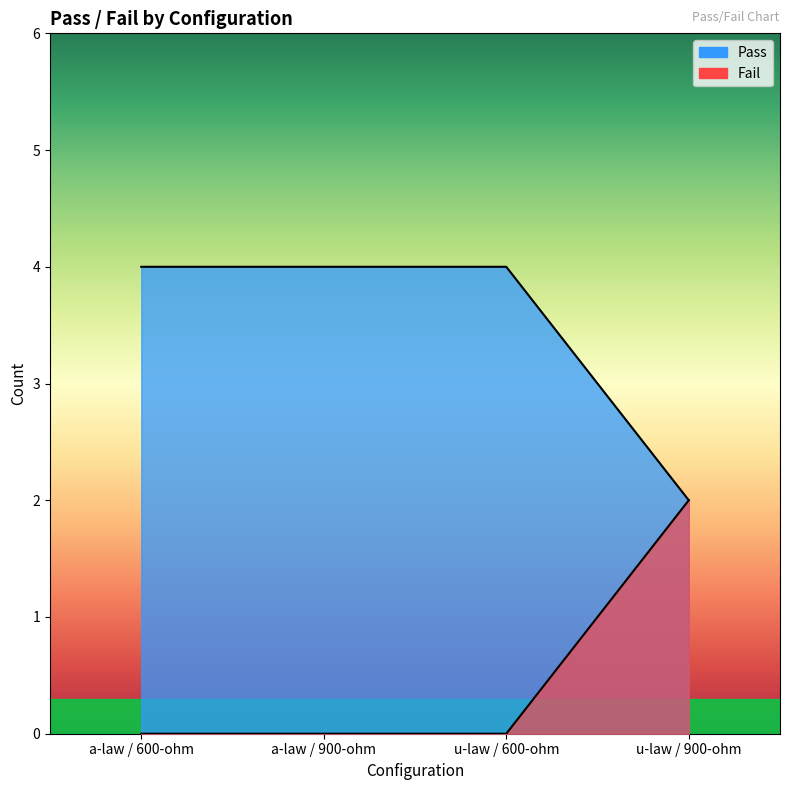

True or false: Fail has more than 1 points higher than both neighbors.

False